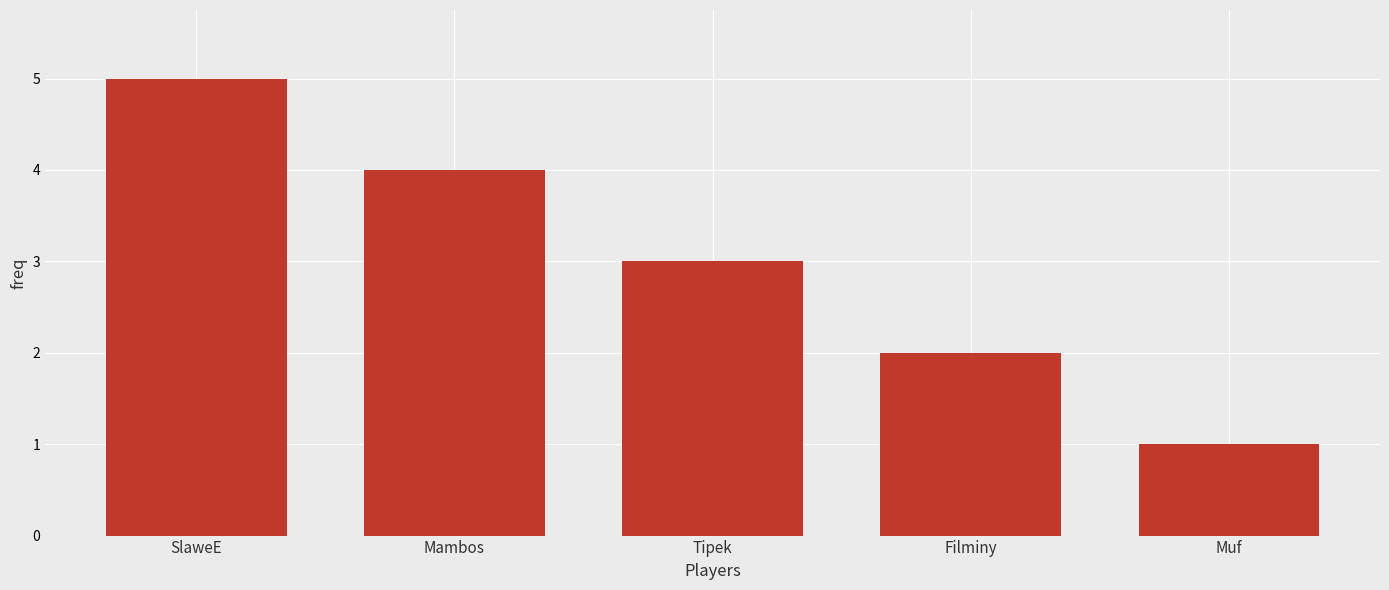

Where is the data nearest to the value 3?

Tipek